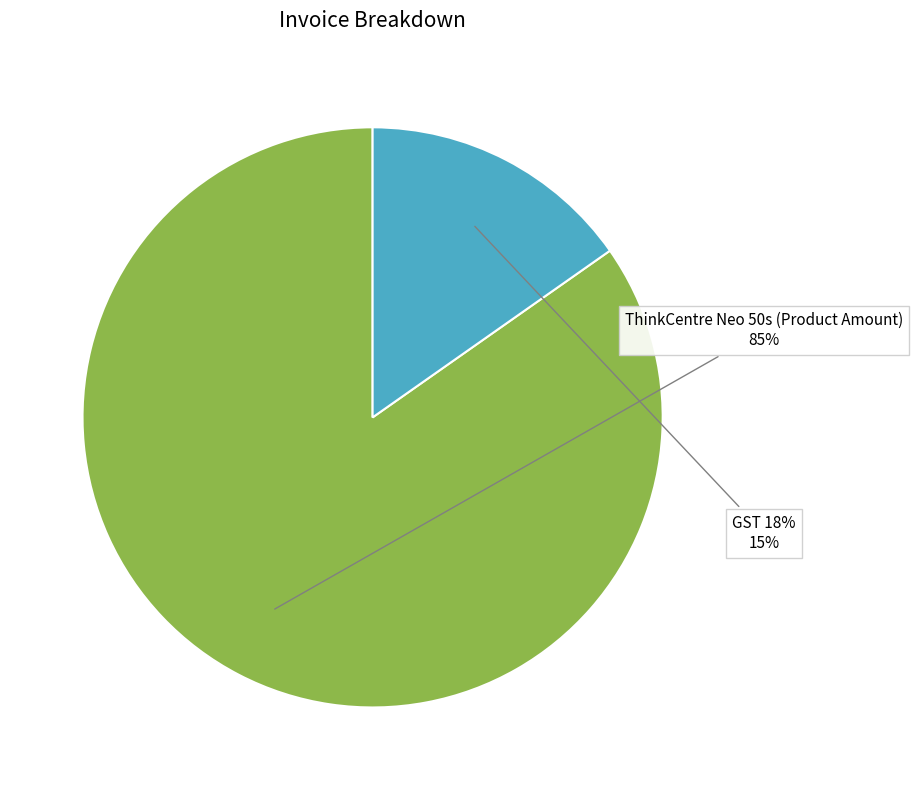

Is it true that GST 18% is 22% of the pie?

False